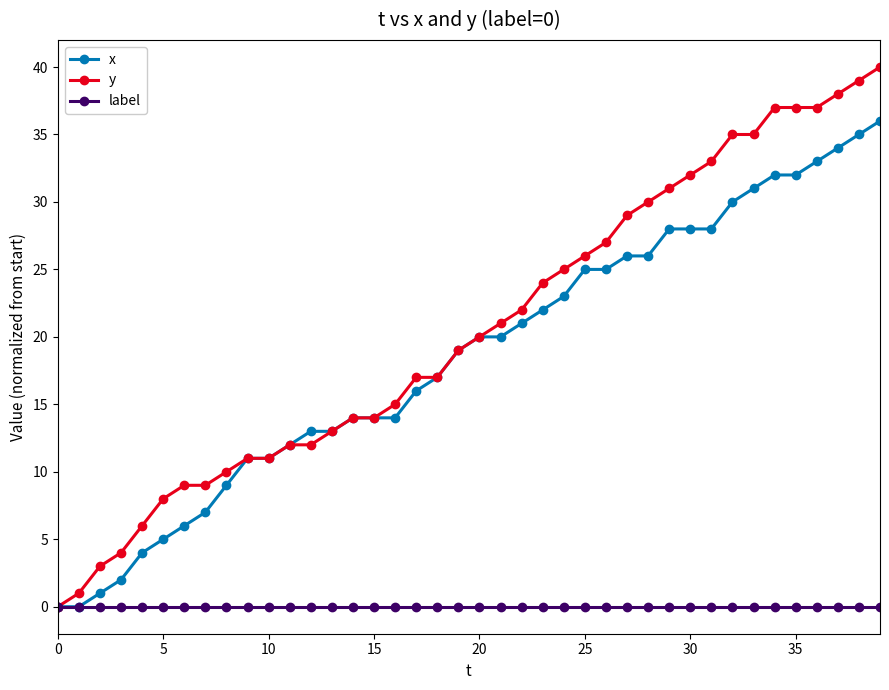

Which series has the widest spread of values?

y